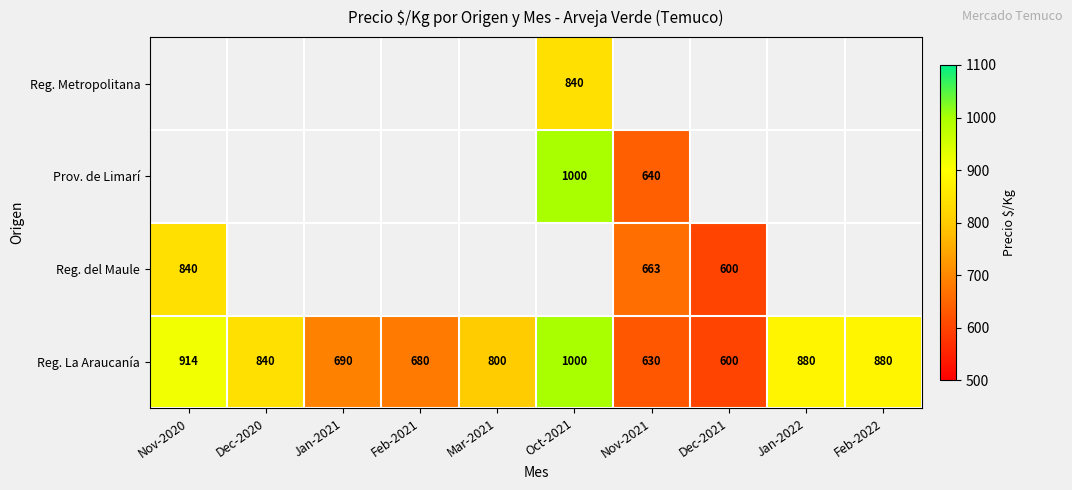

Rank the categories by Reg. La Araucanía value from lowest to highest.

Dec-2021, Nov-2021, Feb-2021, Jan-2021, Mar-2021, Dec-2020, Jan-2022, Feb-2022, Nov-2020, Oct-2021